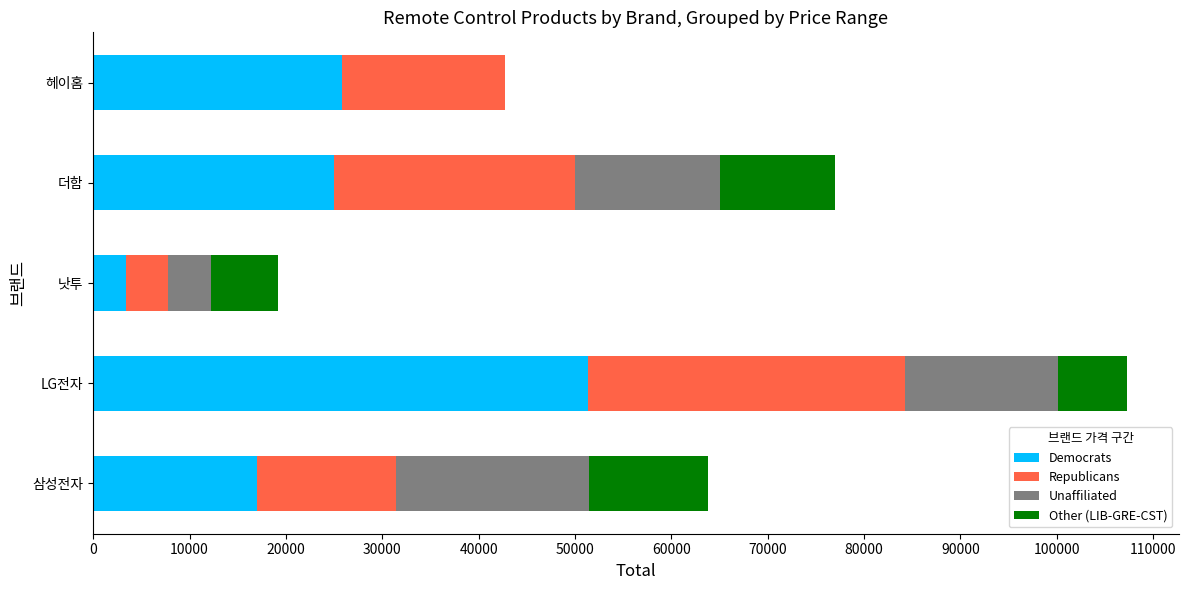

What are all the series names shown in the legend?

Democrats, Republicans, Unaffiliated, Other (LIB-GRE-CST)